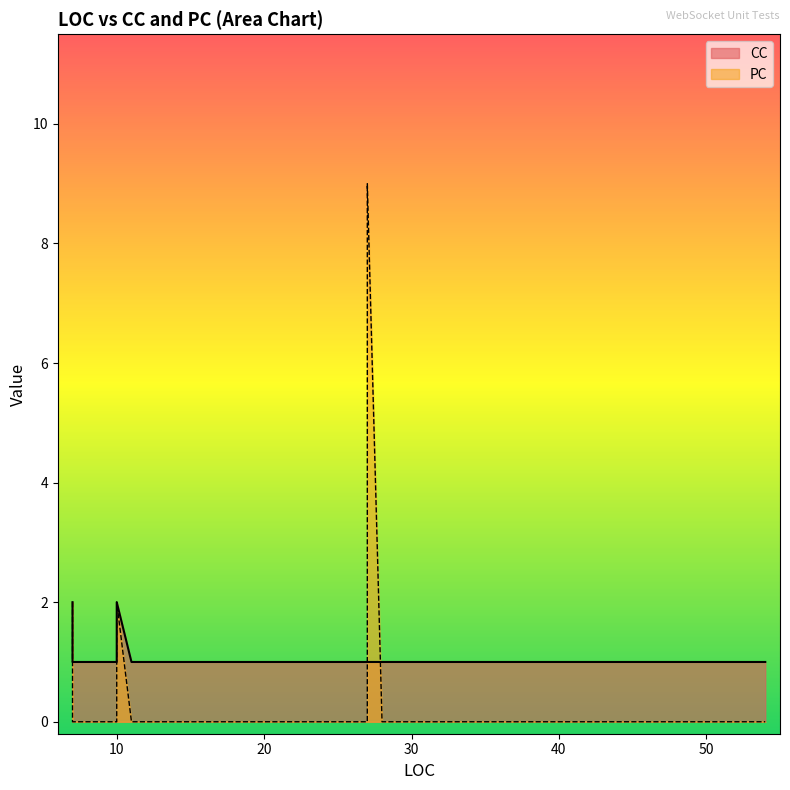

What is the sum of all PC values?

13